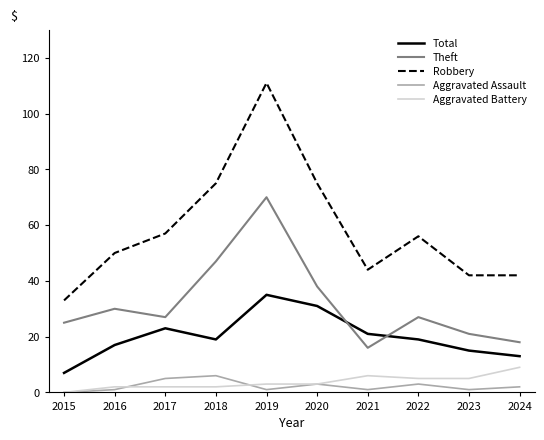

What is the greatest value displayed?

111